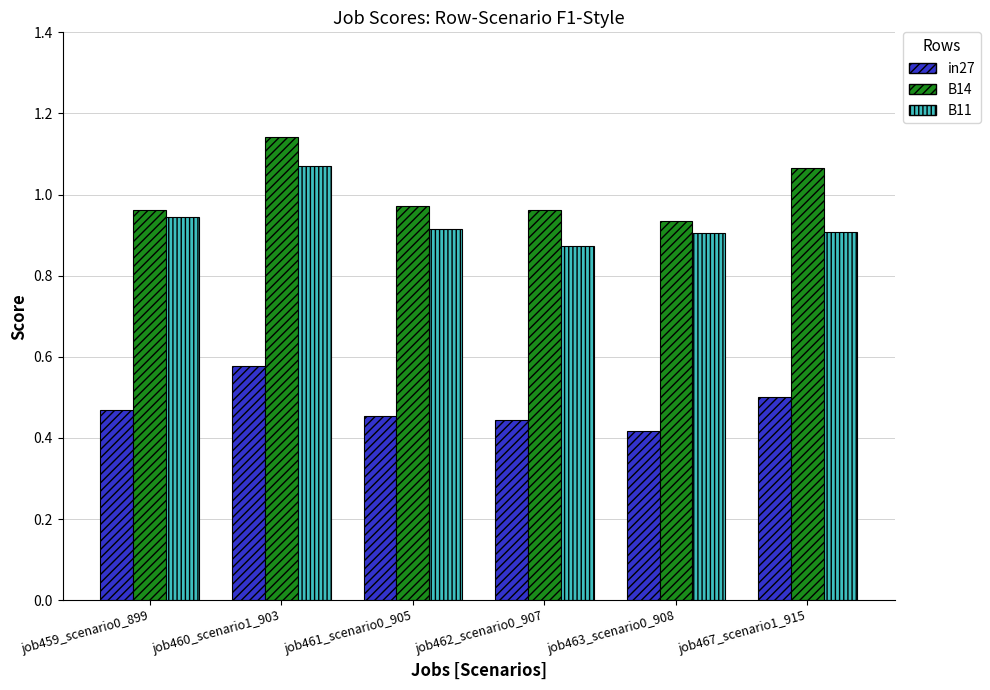

Rank the series at job460_scenario1_903 from highest to lowest value.

B14, B11, in27